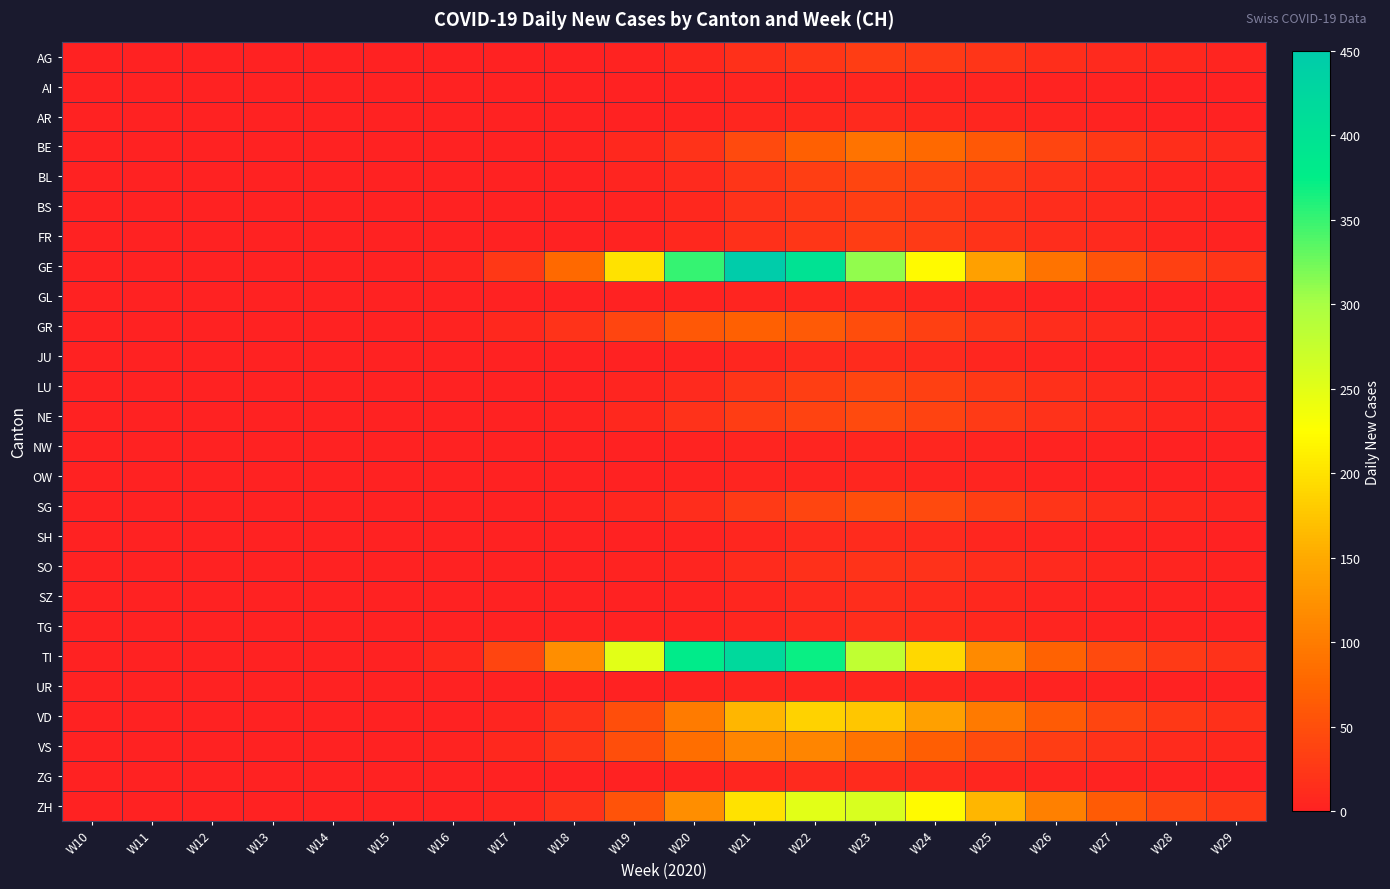

Reading right to left, extract all data points from this chart.

AG: W29=5	W28=8	W27=10	W26=15	W25=22	W24=28	W23=30	W22=24	W21=17	W20=8	W19=3	W18=1	W17=0	W16=0	W15=0	W14=0	W13=0	W12=0	W11=0	W10=0
AI: W29=0	W28=1	W27=2	W26=3	W25=4	W24=5	W23=6	W22=5	W21=4	W20=2	W19=1	W18=0	W17=0	W16=0	W15=0	W14=0	W13=0	W12=0	W11=0	W10=0
AR: W29=1	W28=1	W27=2	W26=4	W25=6	W24=8	W23=9	W22=8	W21=6	W20=3	W19=1	W18=0	W17=0	W16=0	W15=0	W14=0	W13=0	W12=0	W11=0	W10=0
BE: W29=10	W28=15	W27=25	W26=40	W25=60	W24=80	W23=90	W22=70	W21=45	W20=20	W19=8	W18=2	W17=0	W16=0	W15=0	W14=0	W13=0	W12=0	W11=0	W10=0
BL: W29=4	W28=7	W27=11	W26=18	W25=27	W24=36	W23=40	W22=32	W21=22	W20=10	W19=4	W18=1	W17=0	W16=0	W15=0	W14=0	W13=0	W12=0	W11=0	W10=0
BS: W29=3	W28=6	W27=9	W26=14	W25=21	W24=28	W23=32	W22=26	W21=18	W20=8	W19=3	W18=1	W17=0	W16=0	W15=0	W14=0	W13=0	W12=0	W11=0	W10=0
FR: W29=3	W28=5	W27=9	W26=14	W25=20	W24=27	W23=30	W22=24	W21=17	W20=8	W19=3	W18=1	W17=0	W16=0	W15=0	W14=0	W13=0	W12=0	W11=0	W10=0
GE: W29=22	W28=35	W27=55	W26=90	W25=140	W24=220	W23=310	W22=400	W21=450	W20=350	W19=200	W18=80	W17=25	W16=5	W15=1	W14=0	W13=0	W12=0	W11=0	W10=0
GL: W29=0	W28=1	W27=2	W26=3	W25=5	W24=7	W23=8	W22=7	W21=5	W20=2	W19=1	W18=0	W17=0	W16=0	W15=0	W14=0	W13=0	W12=0	W11=0	W10=0
GR: W29=3	W28=5	W27=9	W26=14	W25=22	W24=34	W23=48	W22=62	W21=70	W20=60	W19=40	W18=20	W17=8	W16=3	W15=1	W14=0	W13=0	W12=0	W11=0	W10=0
JU: W29=1	W28=2	W27=3	W26=5	W25=7	W24=10	W23=12	W22=10	W21=7	W20=3	W19=1	W18=0	W17=0	W16=0	W15=0	W14=0	W13=0	W12=0	W11=0	W10=0
LU: W29=4	W28=6	W27=10	W26=17	W25=26	W24=35	W23=40	W22=32	W21=22	W20=10	W19=4	W18=1	W17=0	W16=0	W15=0	W14=0	W13=0	W12=0	W11=0	W10=0
NE: W29=4	W28=7	W27=11	W26=18	W25=28	W24=38	W23=44	W22=38	W21=30	W20=18	W19=8	W18=3	W17=1	W16=0	W15=0	W14=0	W13=0	W12=0	W11=0	W10=0
NW: W29=0	W28=1	W27=2	W26=3	W25=4	W24=6	W23=7	W22=5	W21=4	W20=2	W19=1	W18=0	W17=0	W16=0	W15=0	W14=0	W13=0	W12=0	W11=0	W10=0
OW: W29=0	W28=1	W27=1	W26=2	W25=4	W24=5	W23=6	W22=5	W21=4	W20=2	W19=1	W18=0	W17=0	W16=0	W15=0	W14=0	W13=0	W12=0	W11=0	W10=0
SG: W29=5	W28=8	W27=13	W26=22	W25=33	W24=44	W23=50	W22=40	W21=28	W20=14	W19=6	W18=2	W17=1	W16=0	W15=0	W14=0	W13=0	W12=0	W11=0	W10=0
SH: W29=1	W28=2	W27=3	W26=5	W25=7	W24=10	W23=11	W22=9	W21=6	W20=3	W19=1	W18=0	W17=0	W16=0	W15=0	W14=0	W13=0	W12=0	W11=0	W10=0
SO: W29=2	W28=4	W27=6	W26=9	W25=14	W24=18	W23=20	W22=16	W21=11	W20=5	W19=2	W18=0	W17=0	W16=0	W15=0	W14=0	W13=0	W12=0	W11=0	W10=0
SZ: W29=1	W28=2	W27=3	W26=5	W25=8	W24=11	W23=13	W22=10	W21=7	W20=3	W19=1	W18=0	W17=0	W16=0	W15=0	W14=0	W13=0	W12=0	W11=0	W10=0
TG: W29=1	W28=2	W27=3	W26=5	W25=8	W24=11	W23=13	W22=10	W21=7	W20=3	W19=1	W18=0	W17=0	W16=0	W15=0	W14=0	W13=0	W12=0	W11=0	W10=0
TI: W29=18	W28=28	W27=44	W26=72	W25=115	W24=190	W23=280	W22=370	W21=420	W20=380	W19=250	W18=120	W17=40	W16=8	W15=1	W14=0	W13=0	W12=0	W11=0	W10=0
UR: W29=0	W28=1	W27=2	W26=3	W25=4	W24=6	W23=7	W22=5	W21=4	W20=2	W19=1	W18=0	W17=0	W16=0	W15=0	W14=0	W13=0	W12=0	W11=0	W10=0
VD: W29=16	W28=26	W27=40	W26=64	W25=98	W24=140	W23=175	W22=185	W21=160	W20=100	W19=50	W18=18	W17=5	W16=1	W15=0	W14=0	W13=0	W12=0	W11=0	W10=0
VS: W29=8	W28=12	W27=19	W26=30	W25=46	W24=68	W23=90	W22=110	W21=110	W20=85	W19=50	W18=22	W17=8	W16=3	W15=1	W14=0	W13=0	W12=0	W11=0	W10=0
ZG: W29=1	W28=2	W27=3	W26=4	W25=7	W24=9	W23=11	W22=9	W21=6	W20=3	W19=1	W18=0	W17=0	W16=0	W15=0	W14=0	W13=0	W12=0	W11=0	W10=0
ZH: W29=25	W28=40	W27=65	W26=105	W25=160	W24=220	W23=260	W22=250	W21=200	W20=120	W19=55	W18=18	W17=5	W16=1	W15=0	W14=0	W13=0	W12=0	W11=0	W10=0